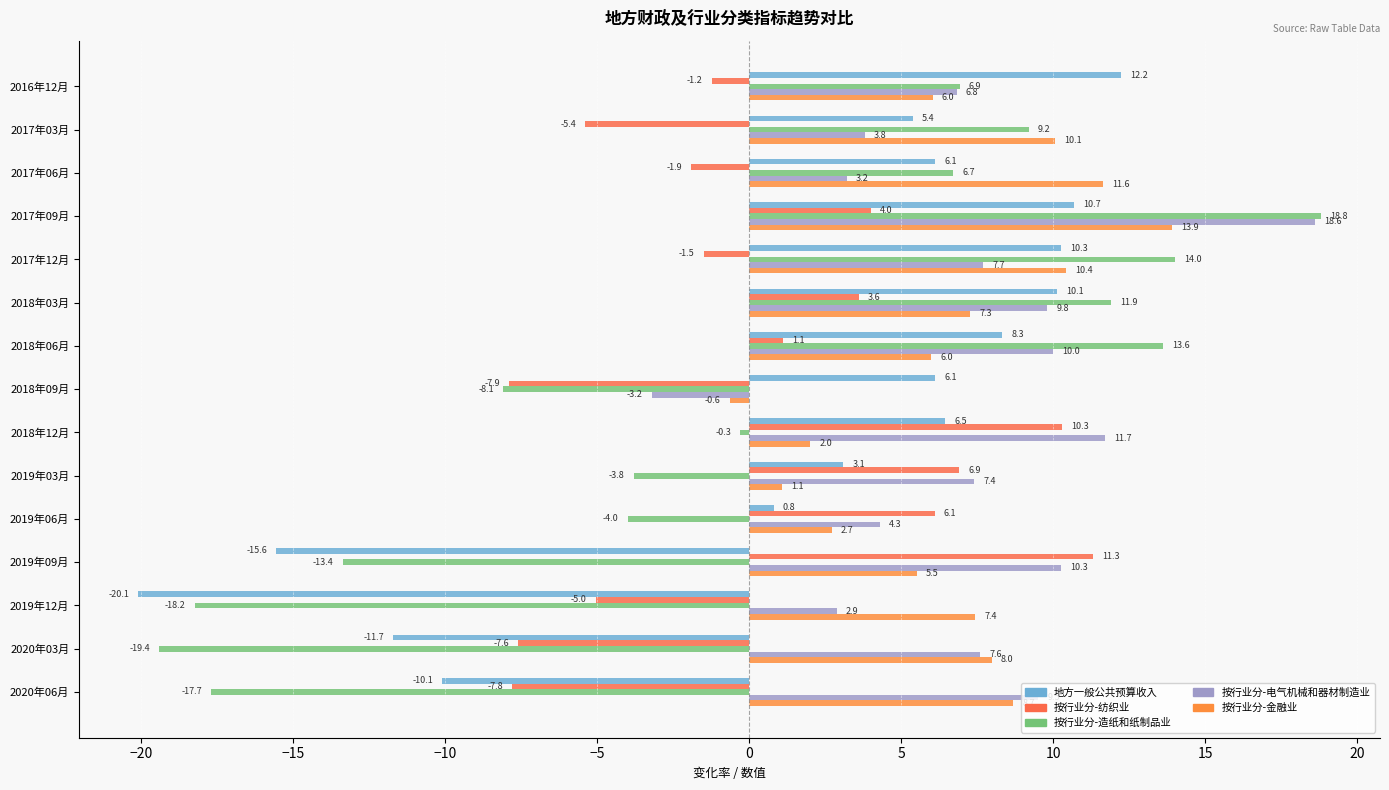

What are all the series names shown in the legend?

地方一般公共预算收入, 按行业分-纺织业, 按行业分-造纸和纸制品业, 按行业分-电气机械和器材制造业, 按行业分-金融业